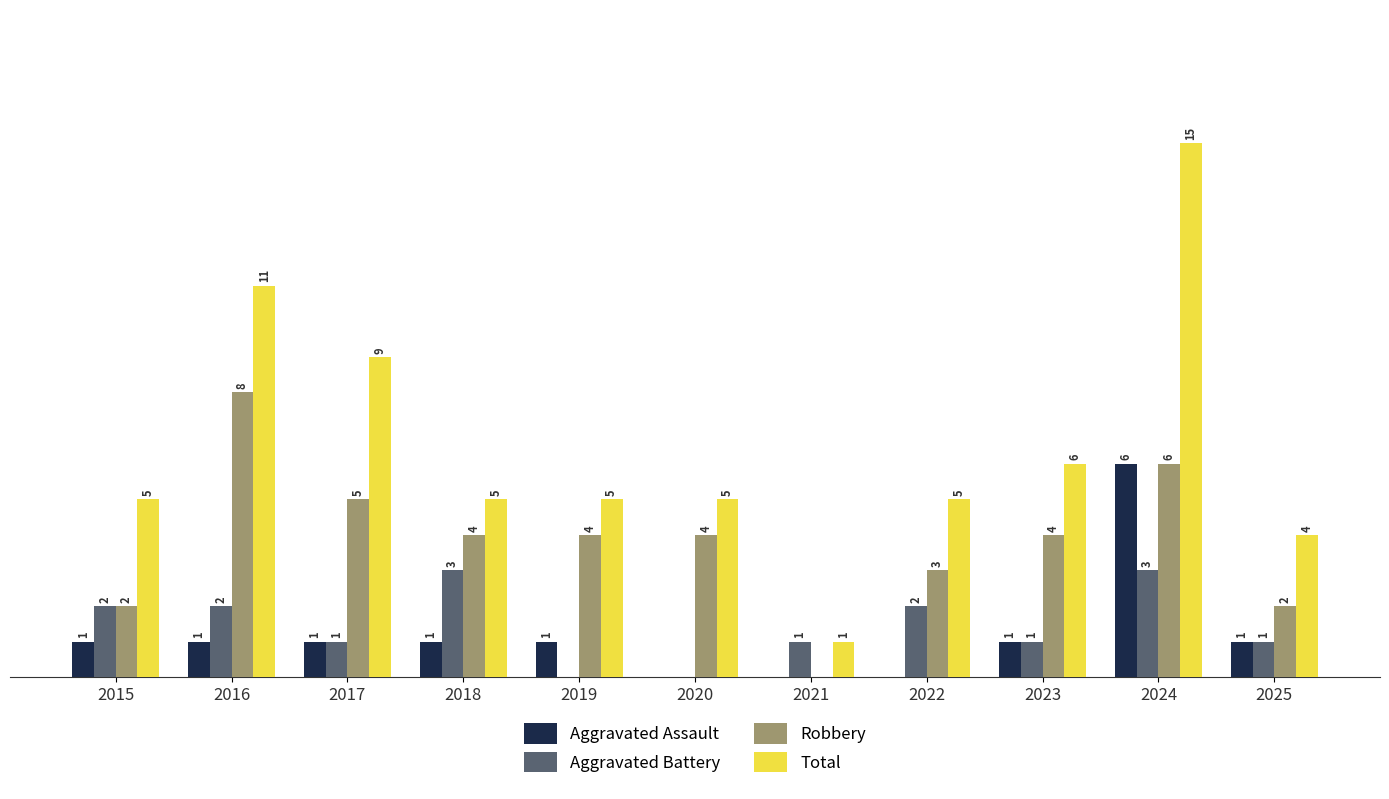

Is the value of Aggravated Battery at 2022 greater than the value of Robbery at 2024?

No